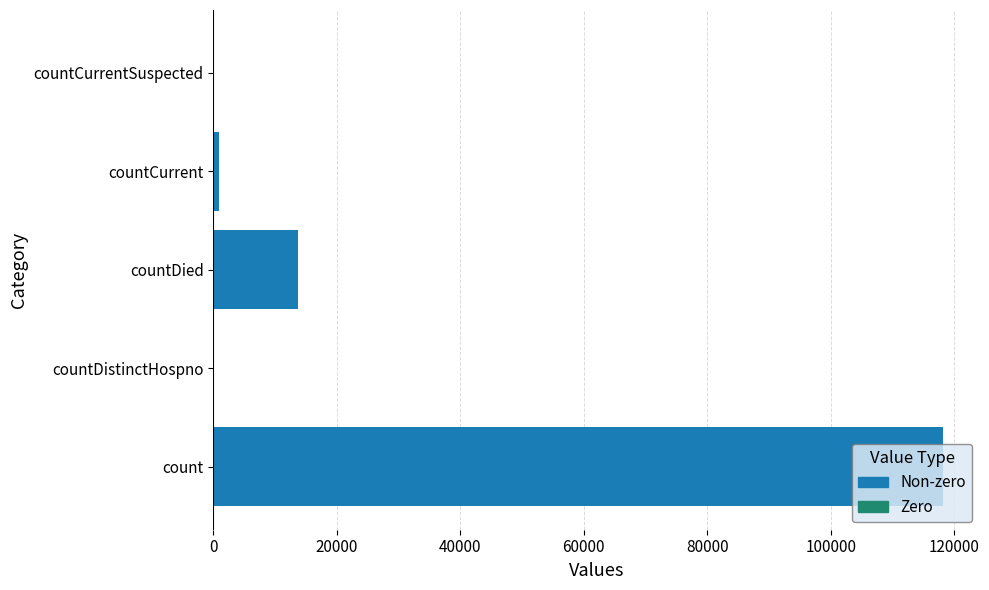

Between count and countCurrentSuspected, which is larger?

count